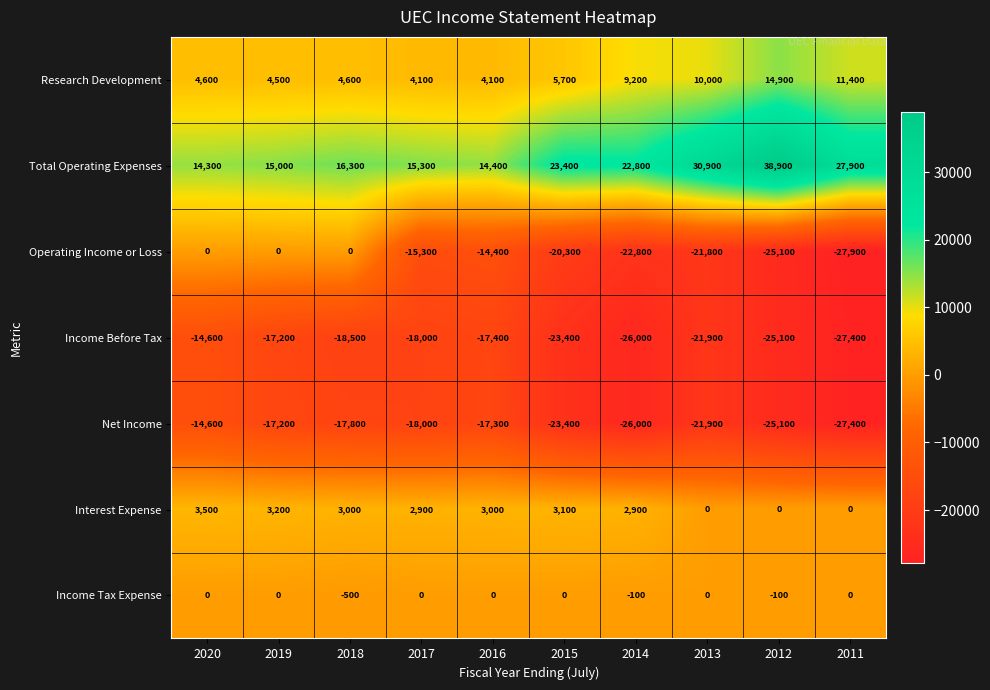

What is the average value of the Net Income series?

-20870